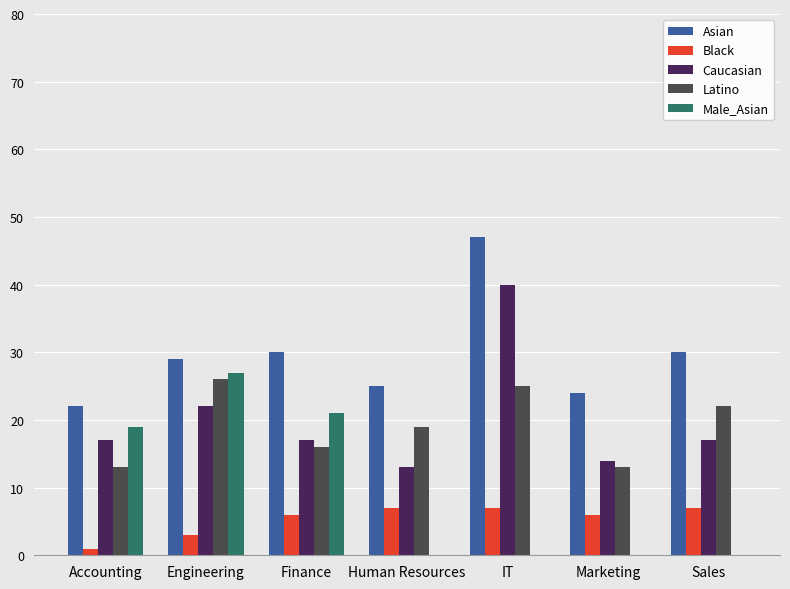

Read the Caucasian value at Engineering.

22